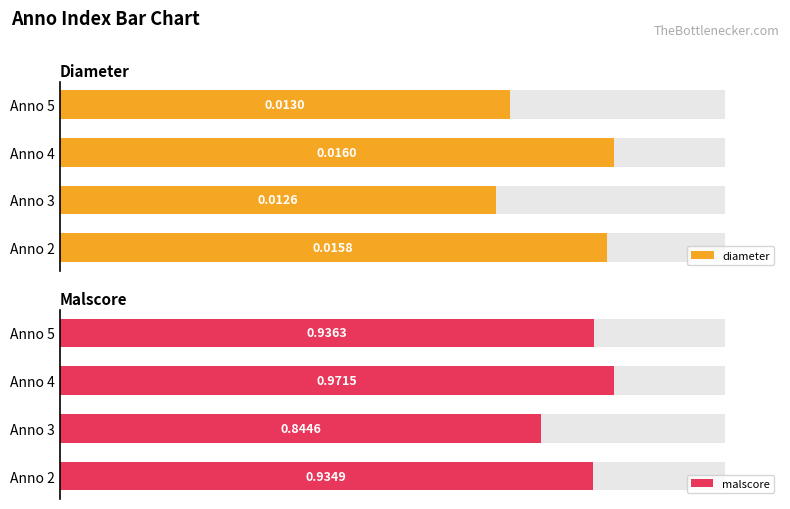

Between Anno 2 and Anno 5, which series saw the biggest shift?

diameter